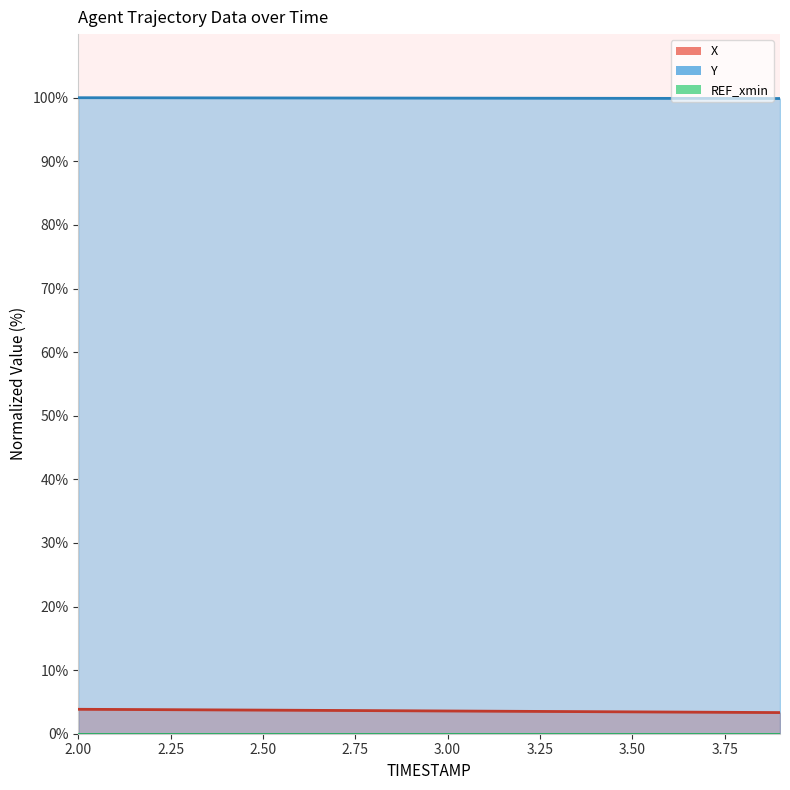

Rank the series by their maximum value, from lowest to highest.

X, Y